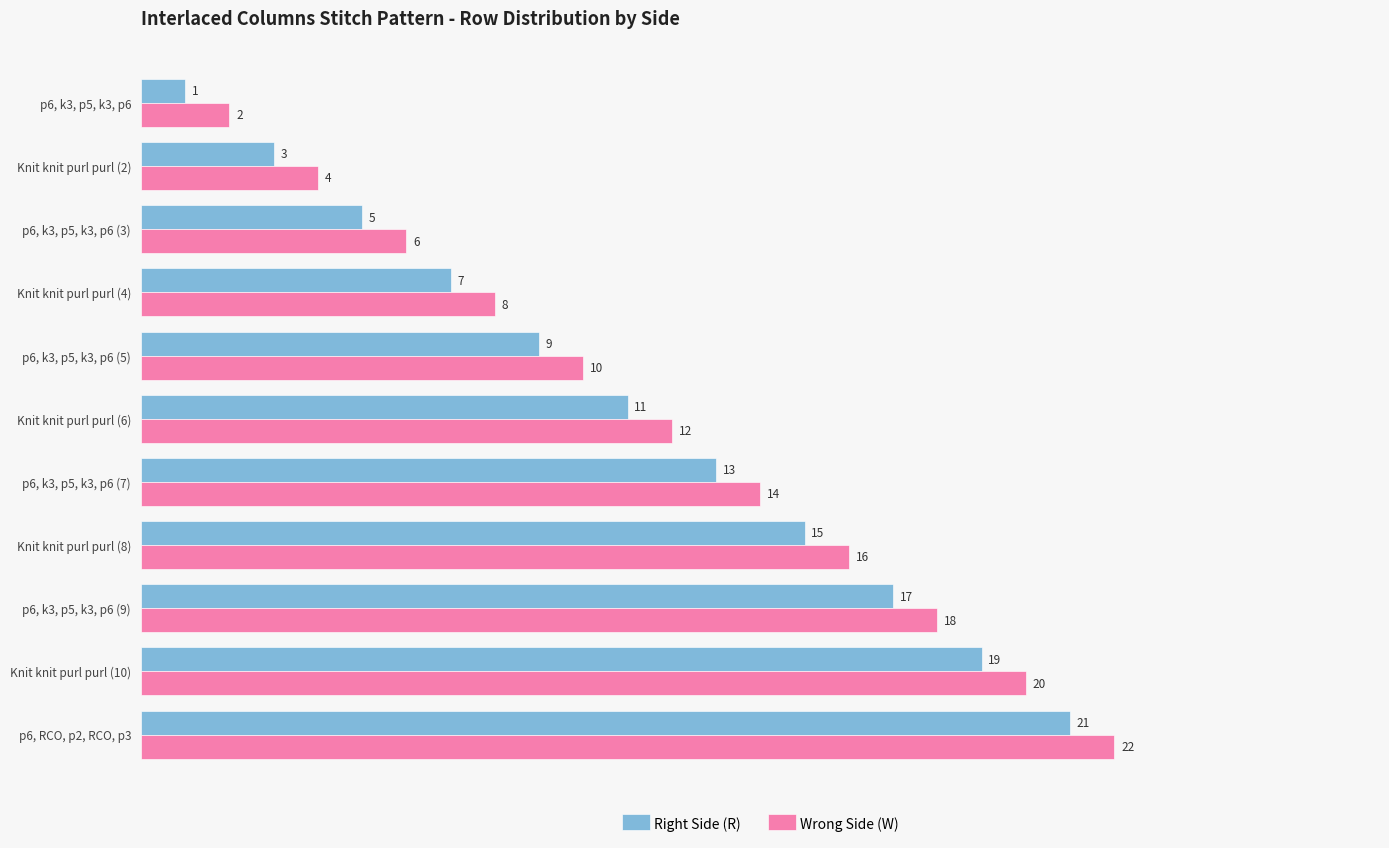

What is the sum of all Right Side (R) values?

121